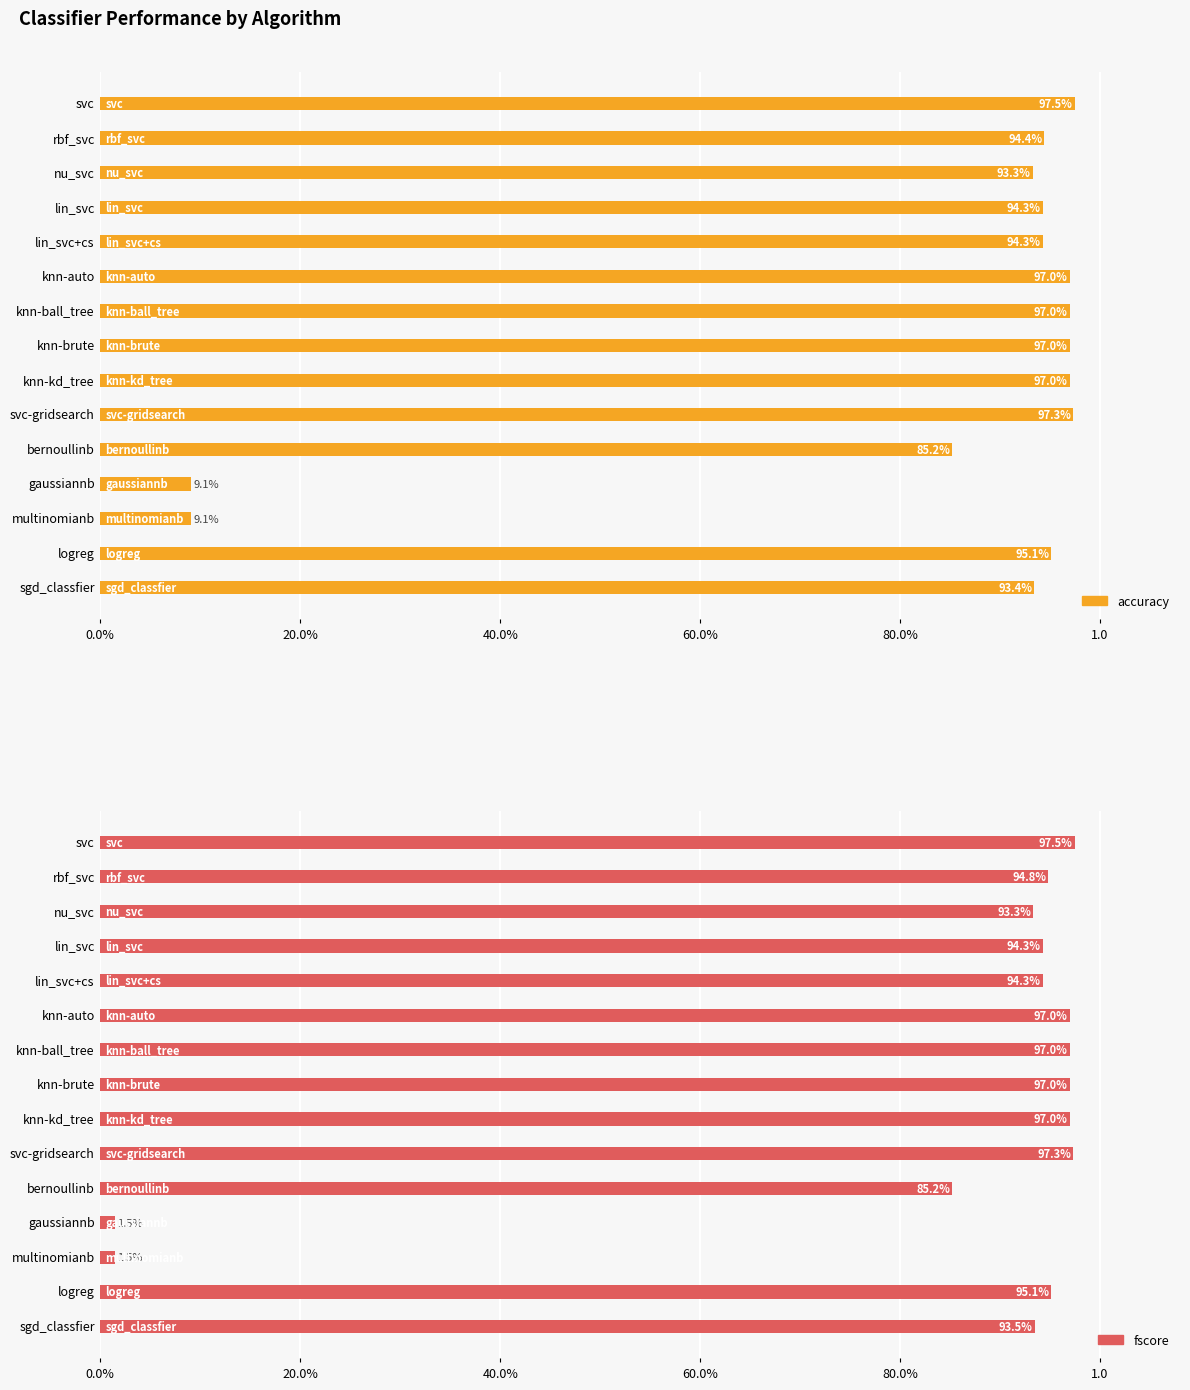

What is the total value across all series at lin_svc+cs?

1.9